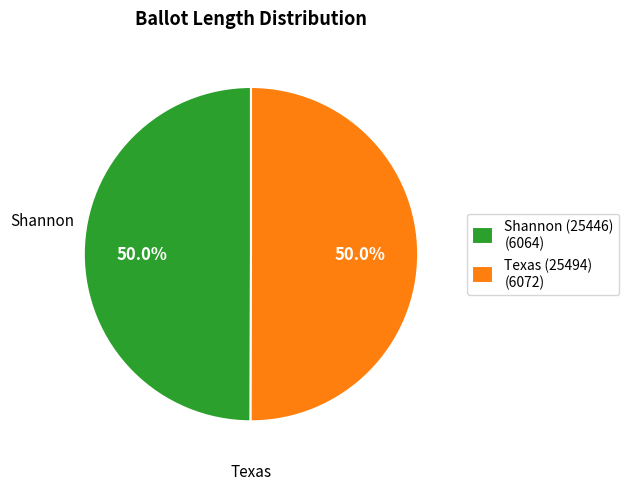

What is the ratio of the value at Texas (25494) (6072) to the value at Shannon (25446) (6064)?

1.0